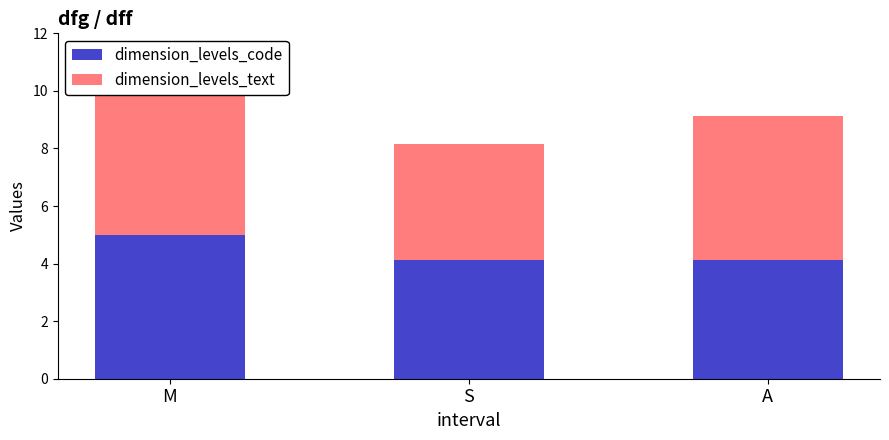

How many dimension_levels_text values are between 4 and 5?

3